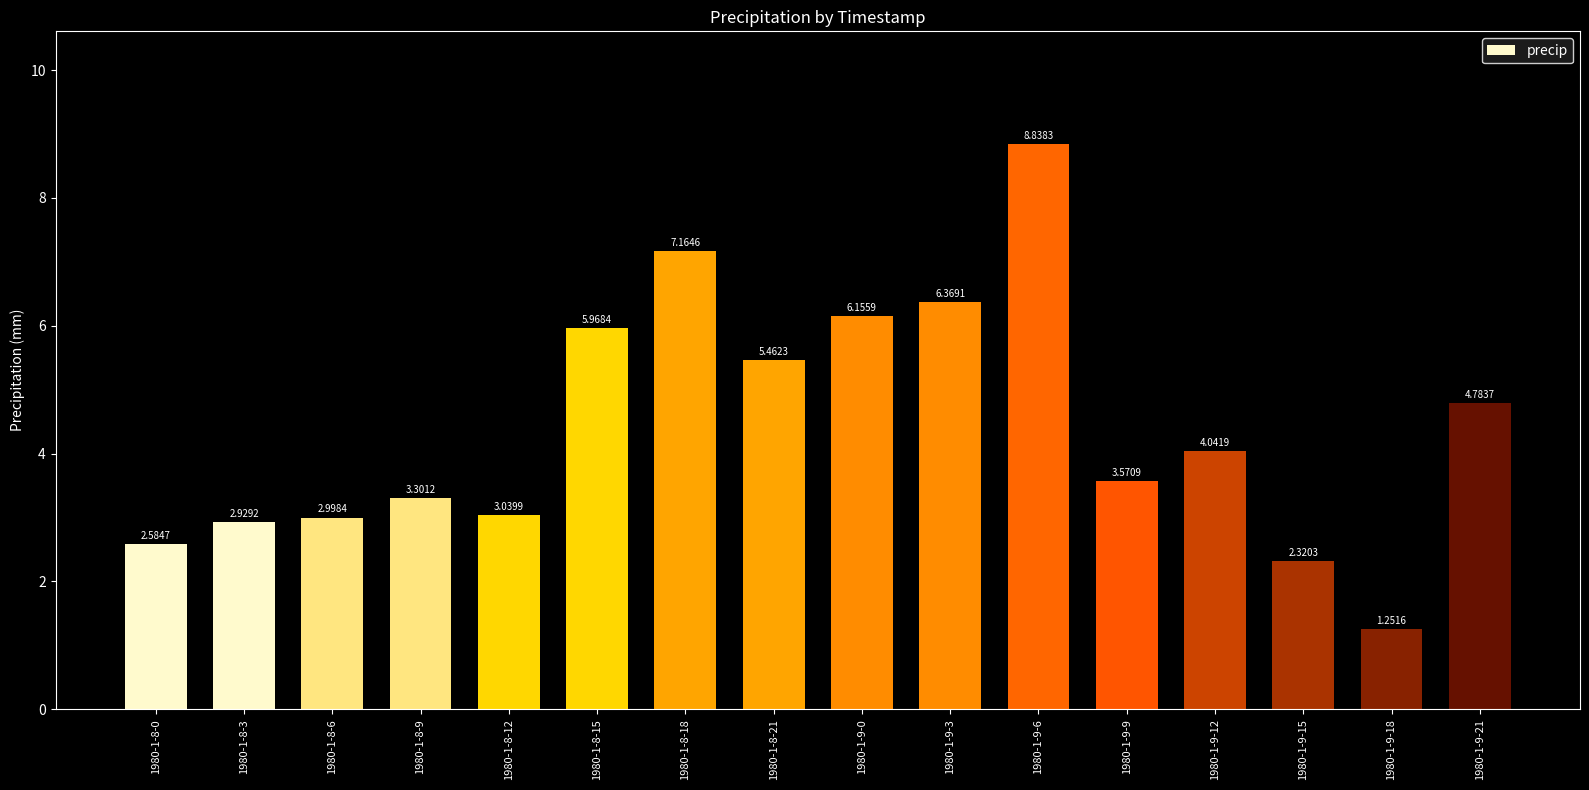

List the labels in order of value, largest first.

1980-1-9-6, 1980-1-8-18, 1980-1-9-3, 1980-1-9-0, 1980-1-8-15, 1980-1-8-21, 1980-1-9-21, 1980-1-9-12, 1980-1-9-9, 1980-1-8-9, 1980-1-8-12, 1980-1-8-6, 1980-1-8-3, 1980-1-8-0, 1980-1-9-15, 1980-1-9-18